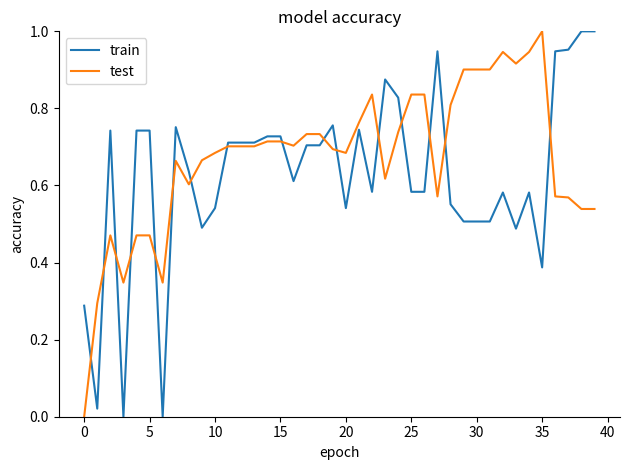

Count the number of categories in the chart.

40